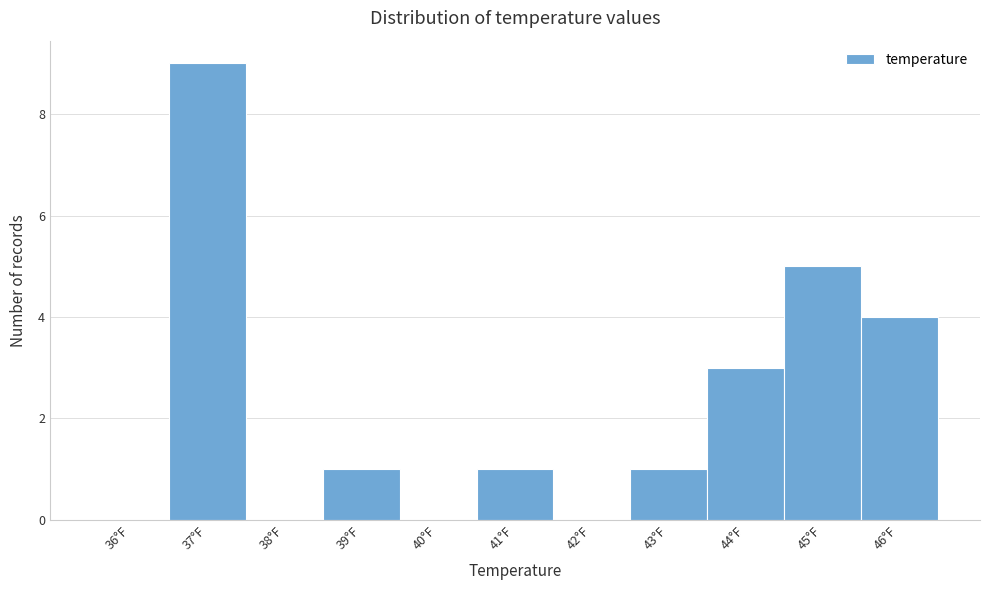

Reading left to right, what are all the values shown in this chart?

36°F=0	37°F=9	38°F=0	39°F=1	40°F=0	41°F=1	42°F=0	43°F=1	44°F=3	45°F=5	46°F=4